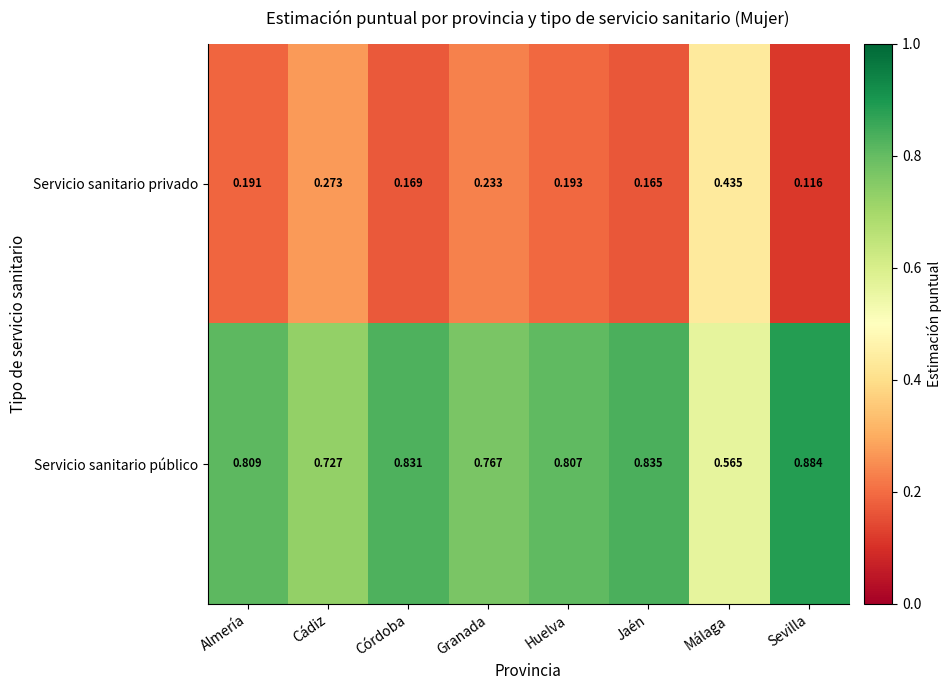

Where is Servicio sanitario público nearest to the value 0?

Málaga